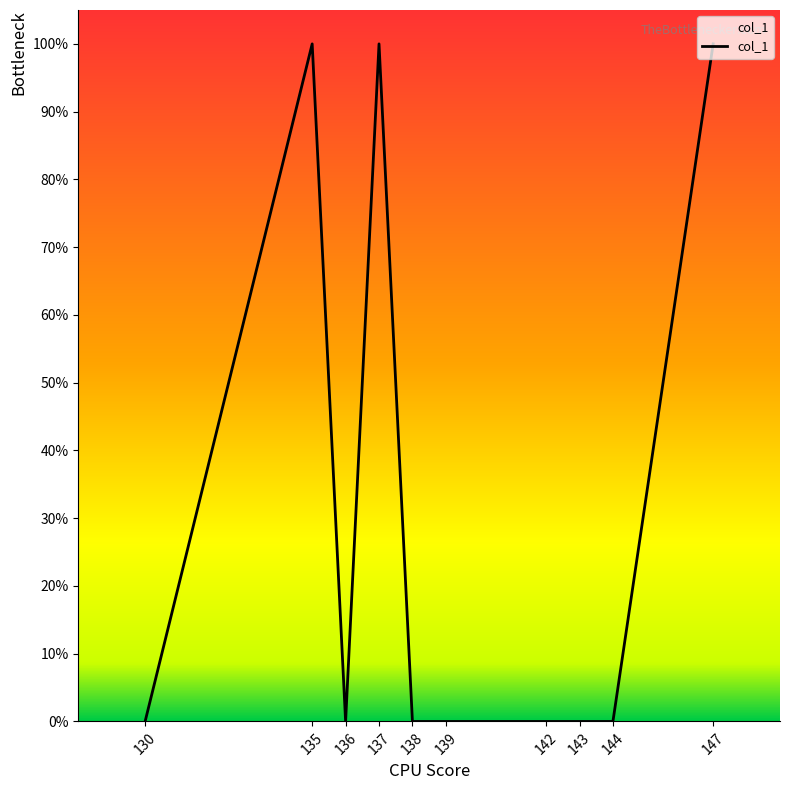

Is this an area chart (filled region under the line)?

No